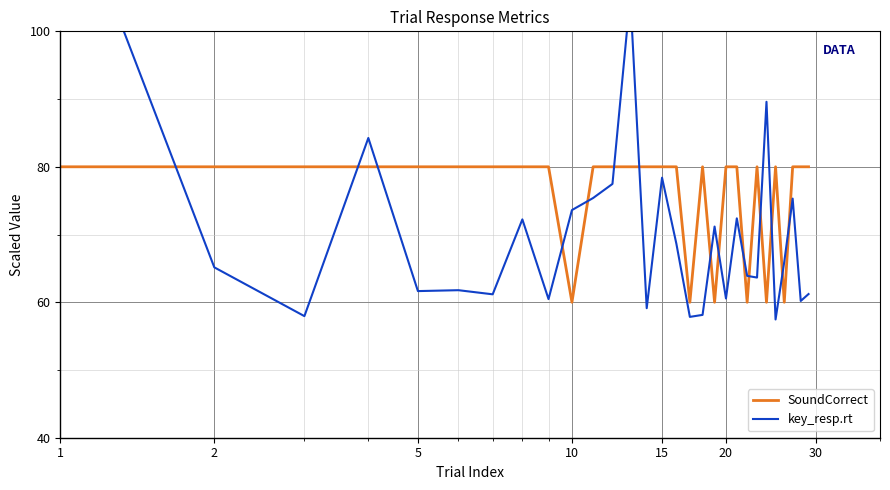

How many interior local peaks does the key_resp.rt series have?

9